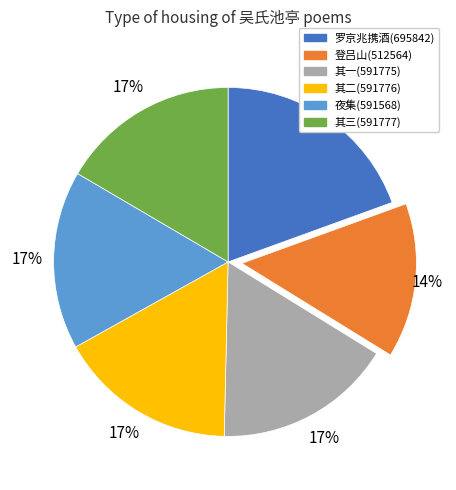

Does any single category account for the majority?

No